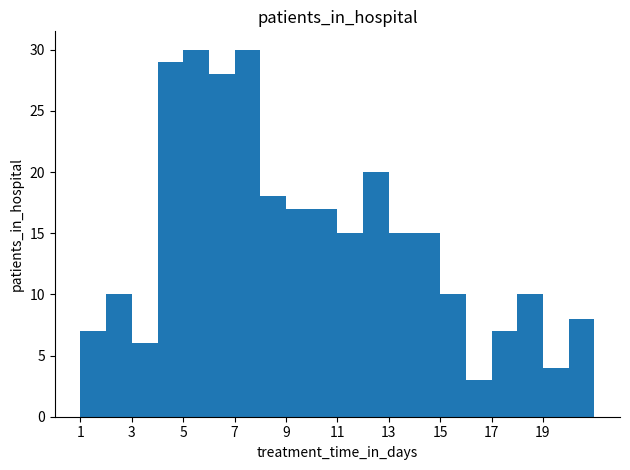

What is the value of the 13th bar from the left?

15